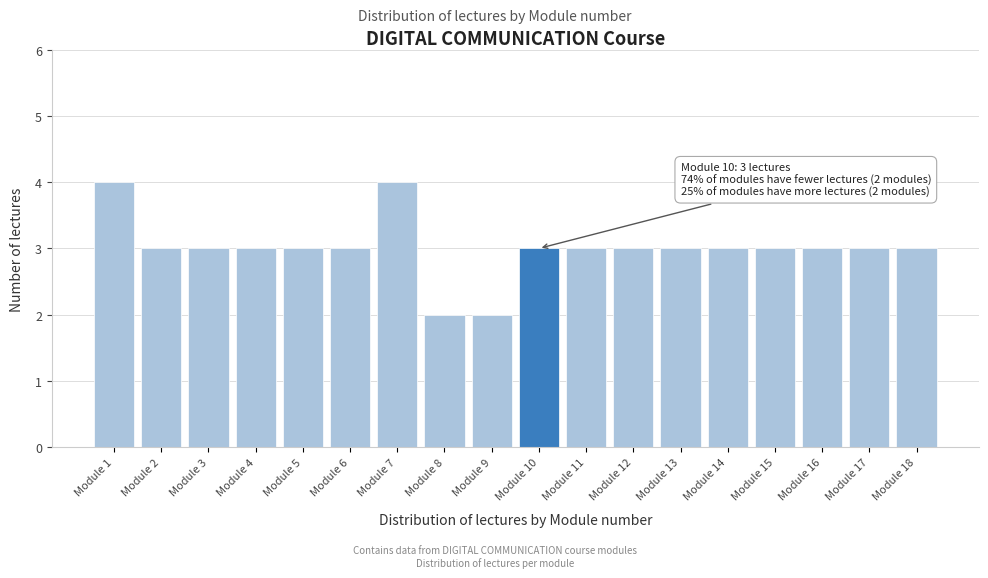

Reading left to right, extract all data points from this chart.

4	3	3	3	3	3	4	2	2	3	3	3	3	3	3	3	3	3